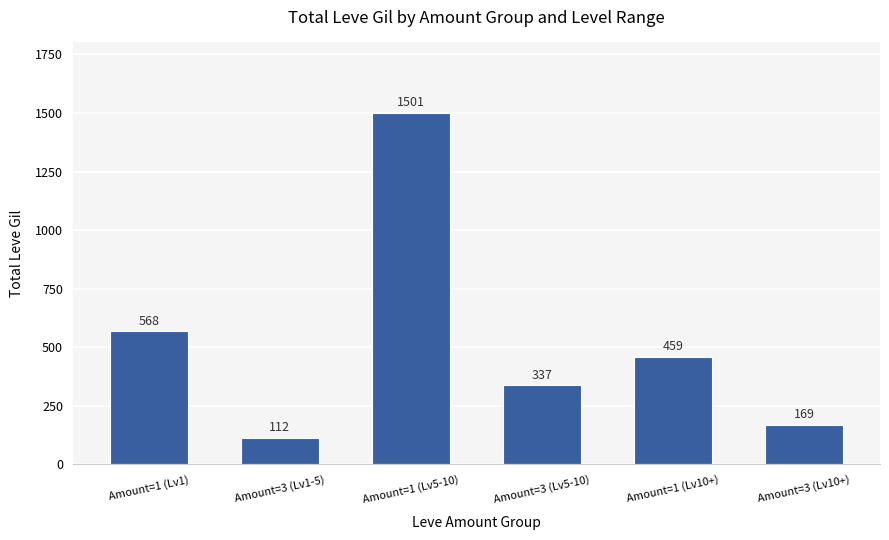

The value at Amount=1 (Lv10+) is 671. True or false?

False